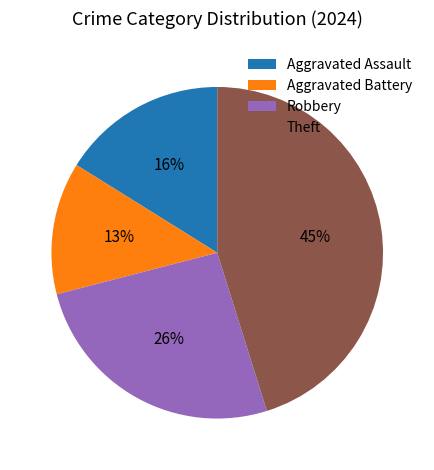

Which slice is the largest?

Theft